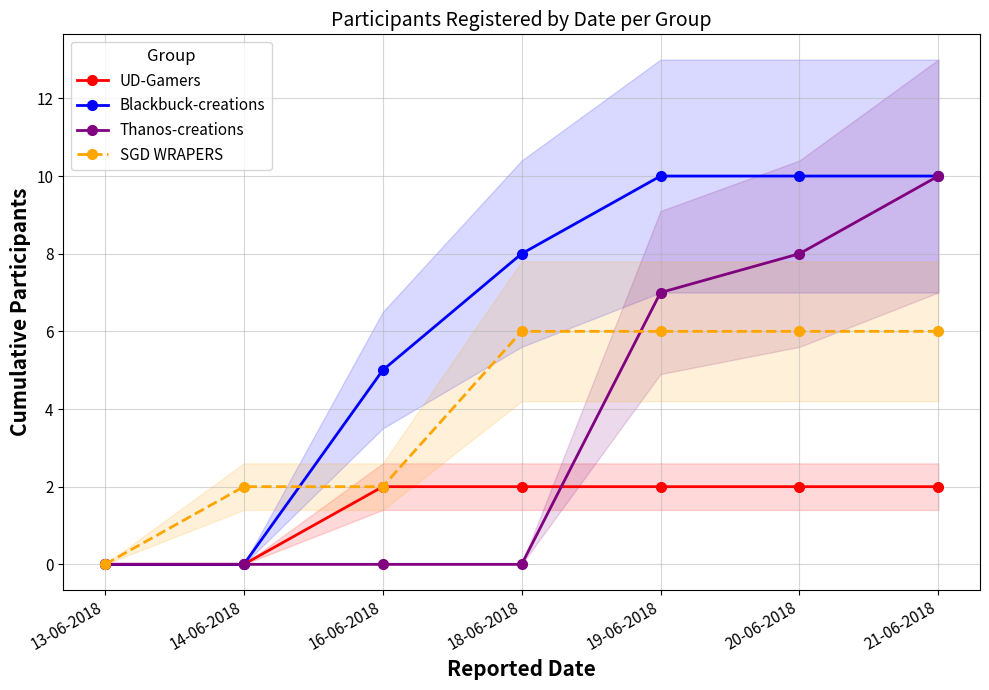

What are all the series names shown in the legend?

UD-Gamers, Blackbuck-creations, Thanos-creations, SGD WRAPERS